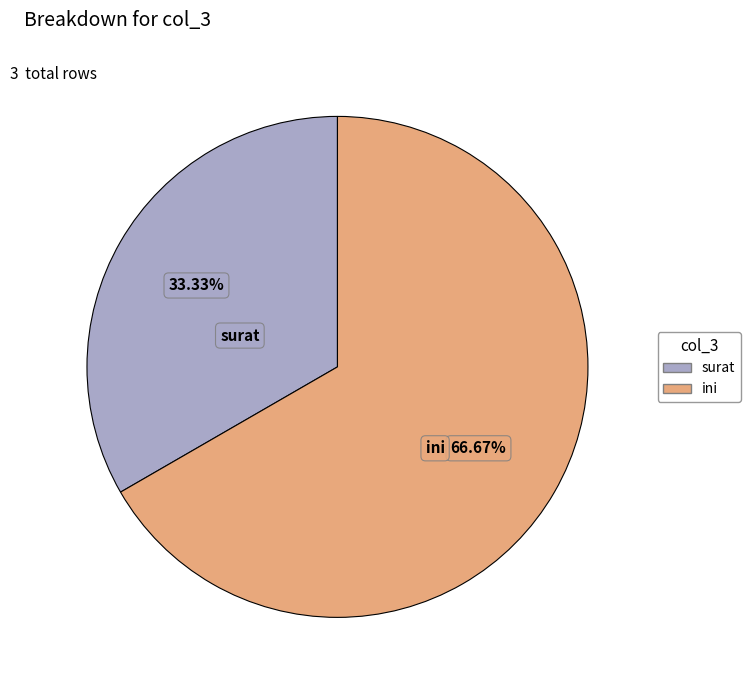

What percentage is the surat slice, to the nearest percent?

33%